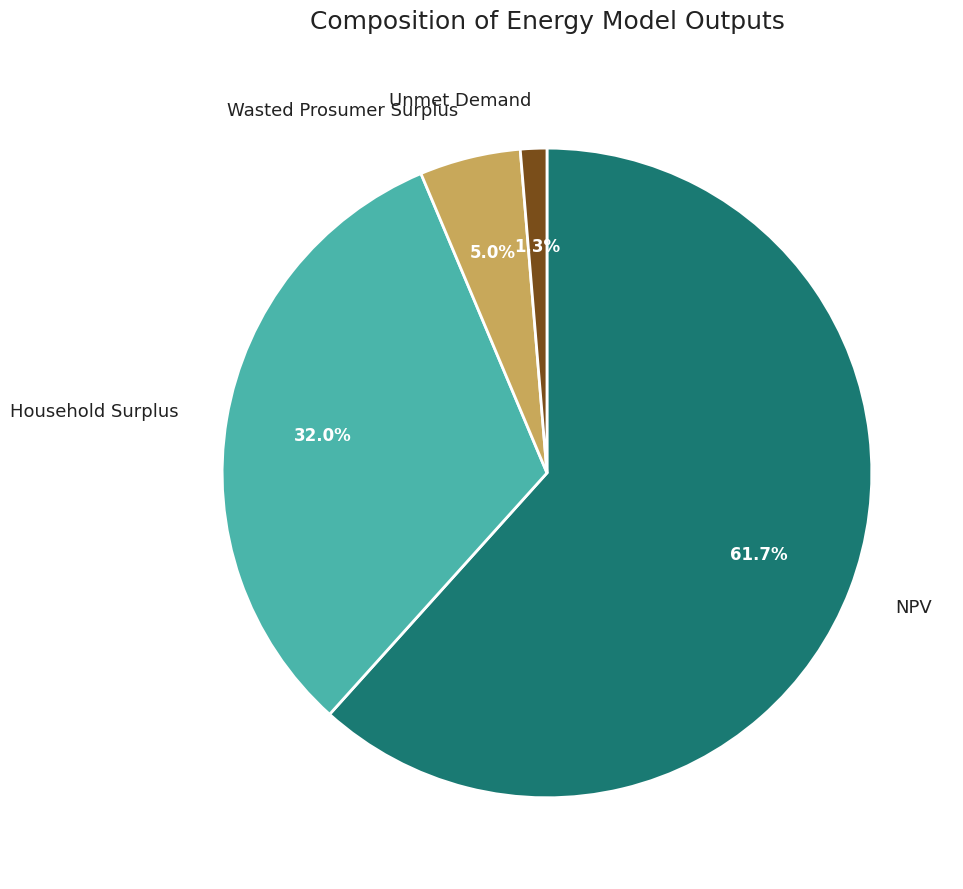

To the nearest percent, what is the average slice percentage?

25%